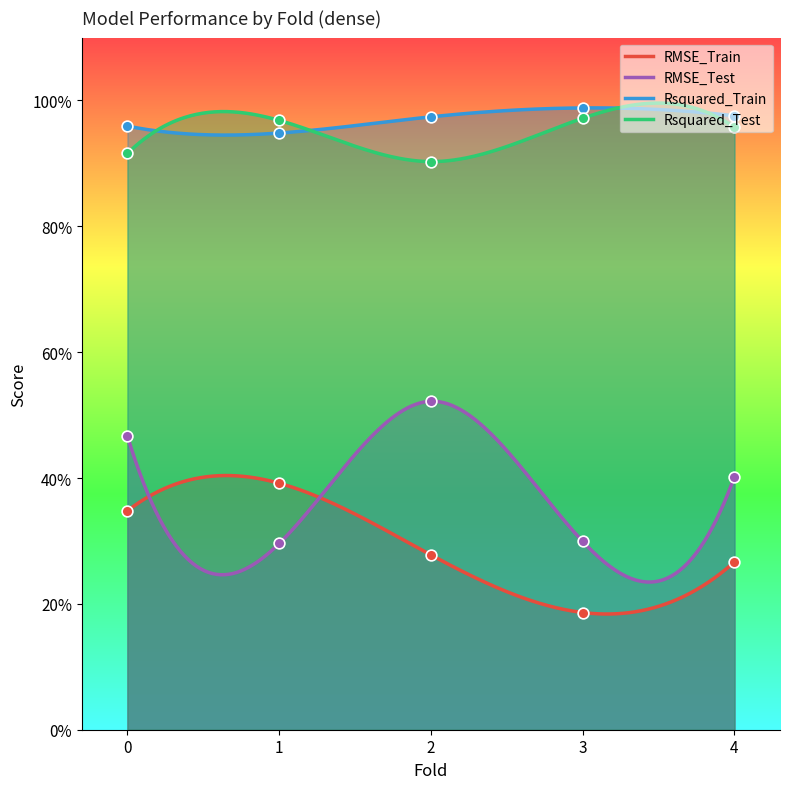

Which series has the largest Y range (max minus min)?

RMSE_Test